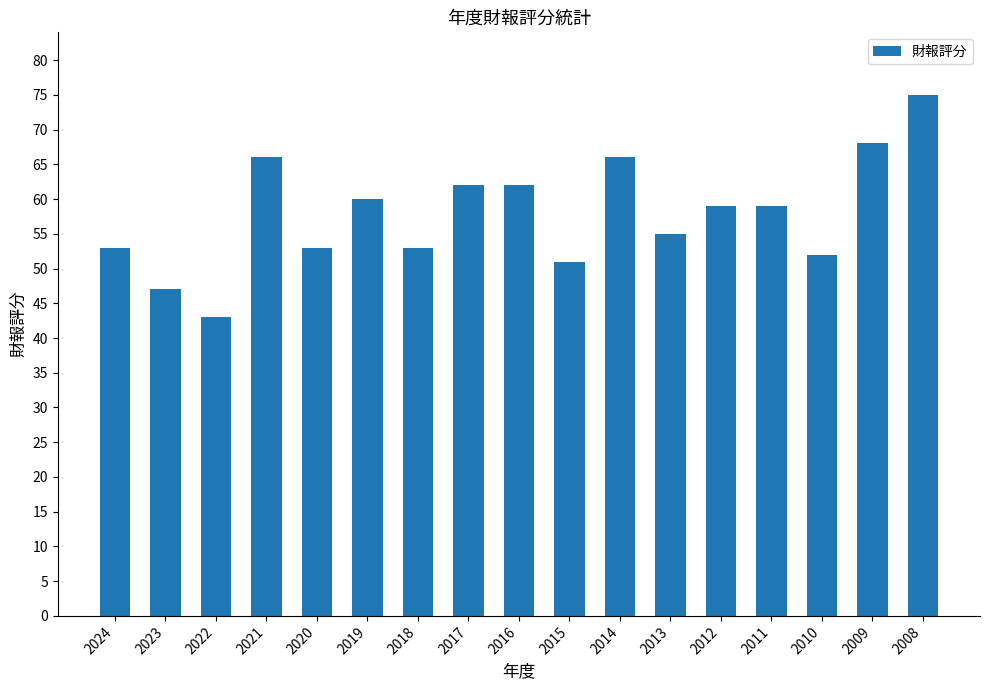

The chart shows a value of 52 at 2010. True or false?

True